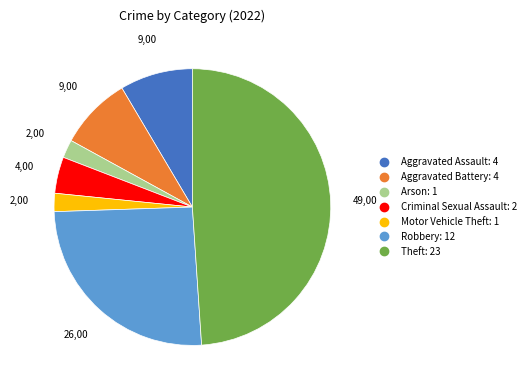

Is there any slice that represents more than half of the pie?

No